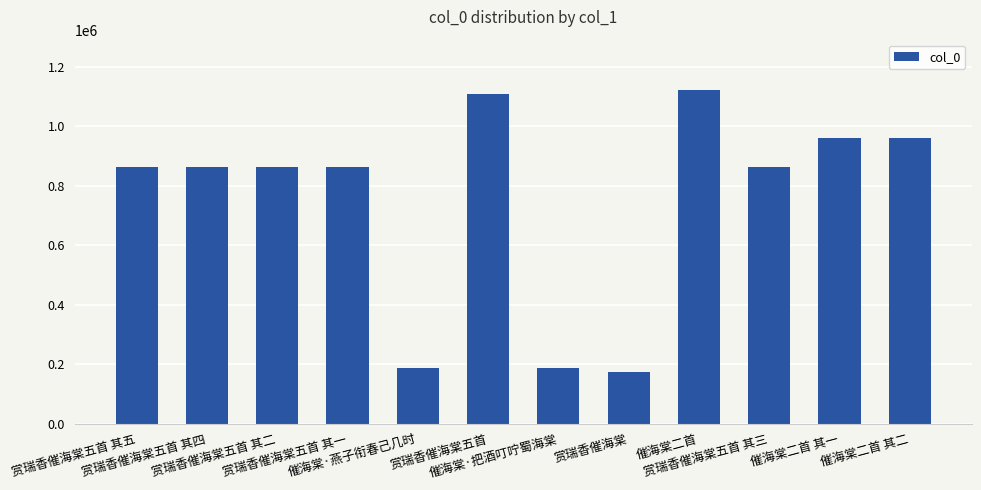

What is the smallest value displayed?

173236